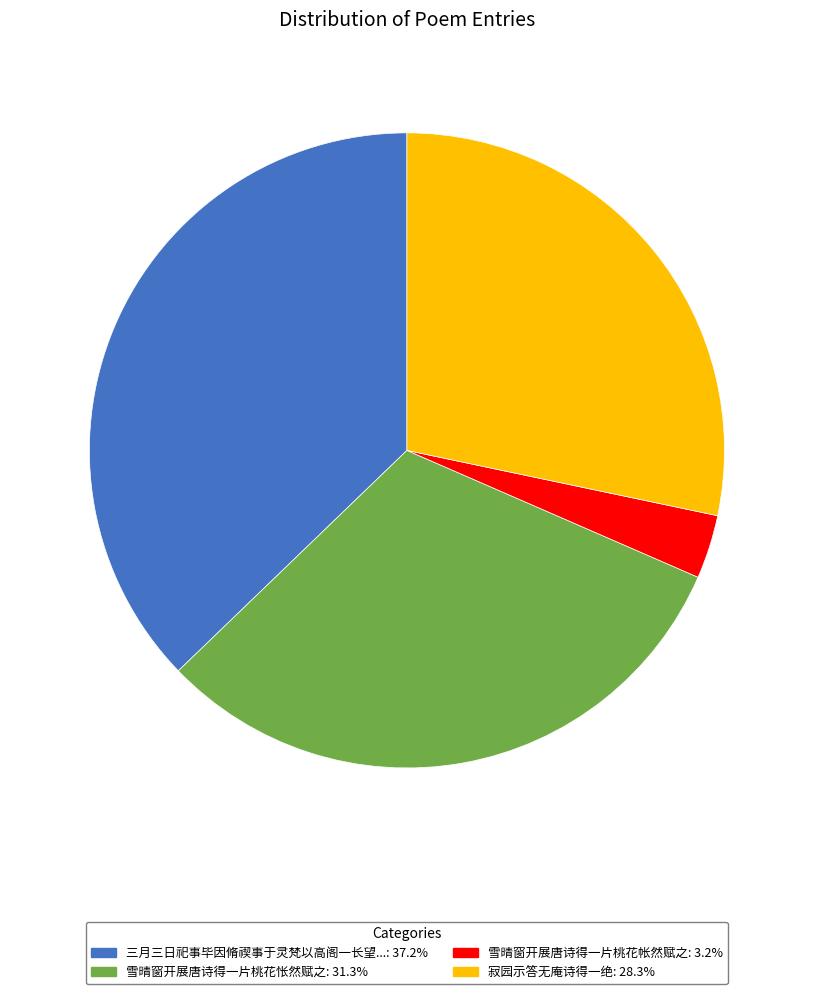

Is there any slice that represents more than half of the pie?

No